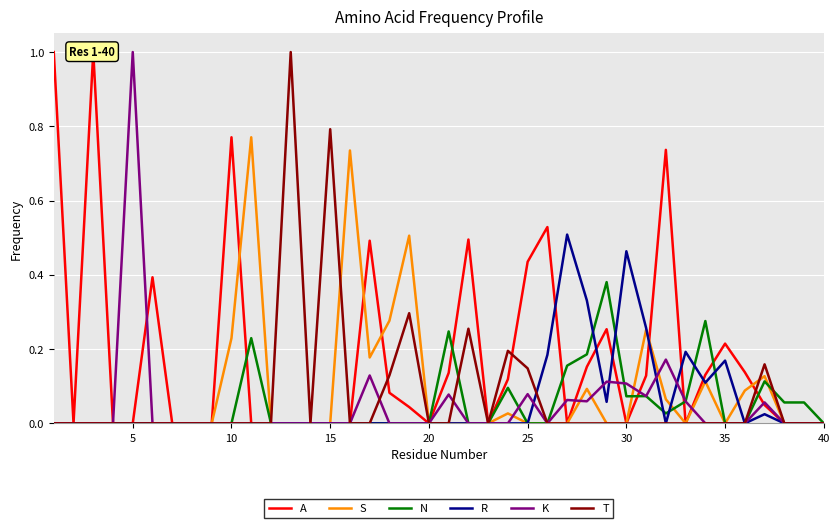

What is the highest value of the K series?

1.0